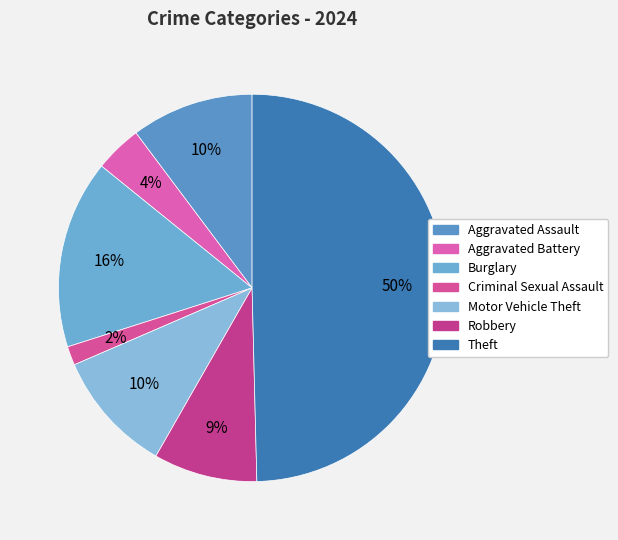

To the nearest percent, what percentage of the pie is Criminal Sexual Assault?

2%